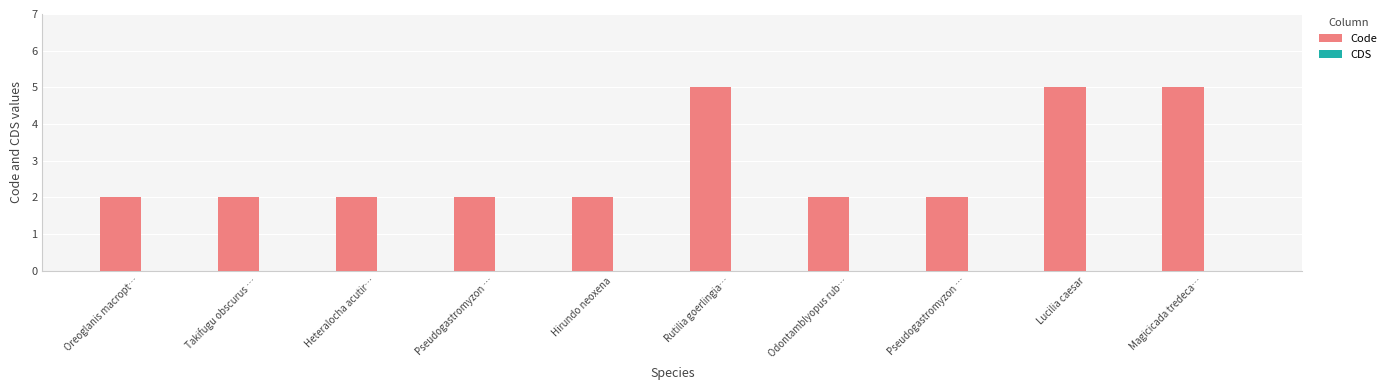

Reading right to left, transcribe all the data shown in this chart.

Code: 5	5	2	2	5	2	2	2	2	2
CDS: 0	0	0	0	0	0	0	0	0	0